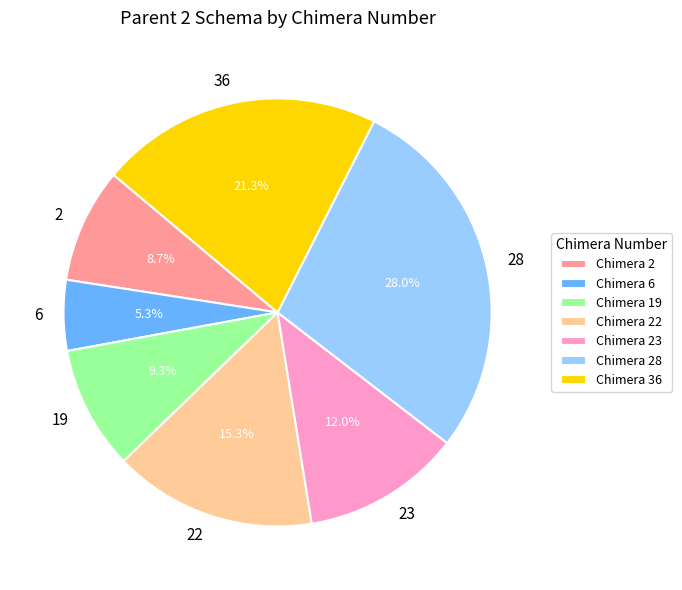

Does 19 account for over 50% of the chart?

No